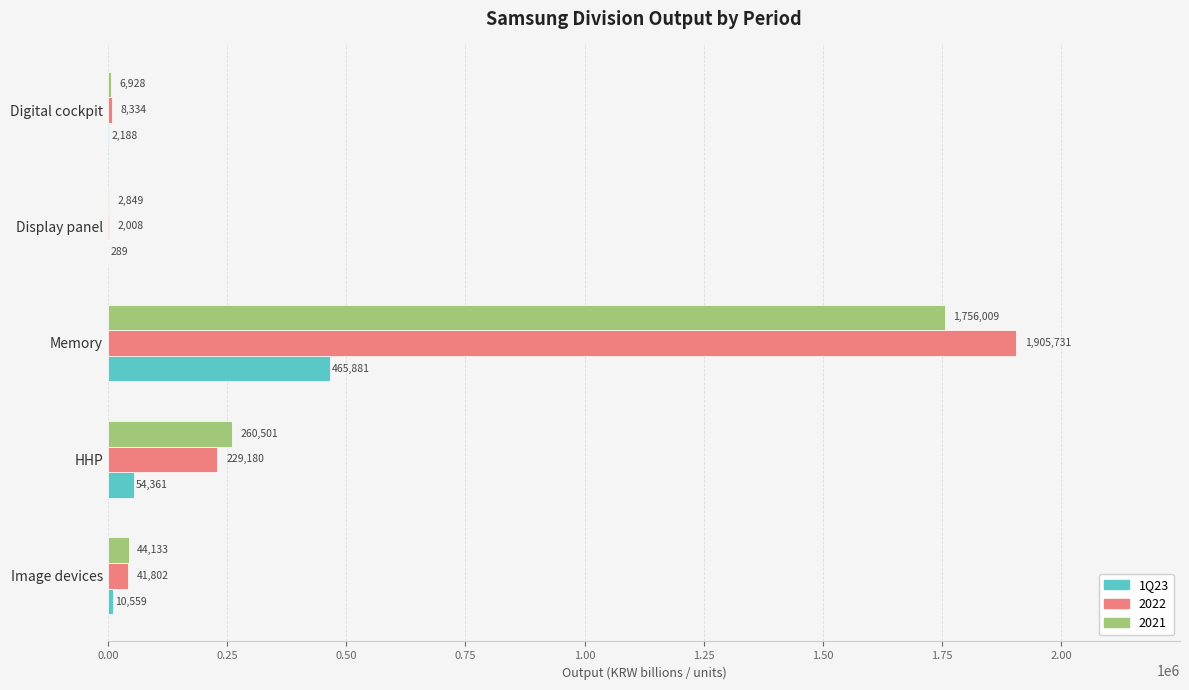

Where is 1Q23 nearest to the value 233085?

HHP